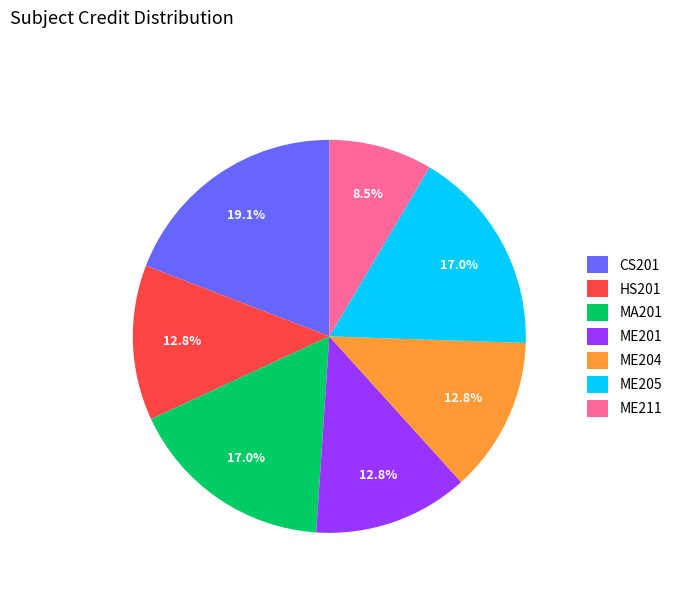

Count the number of slices in the pie.

7